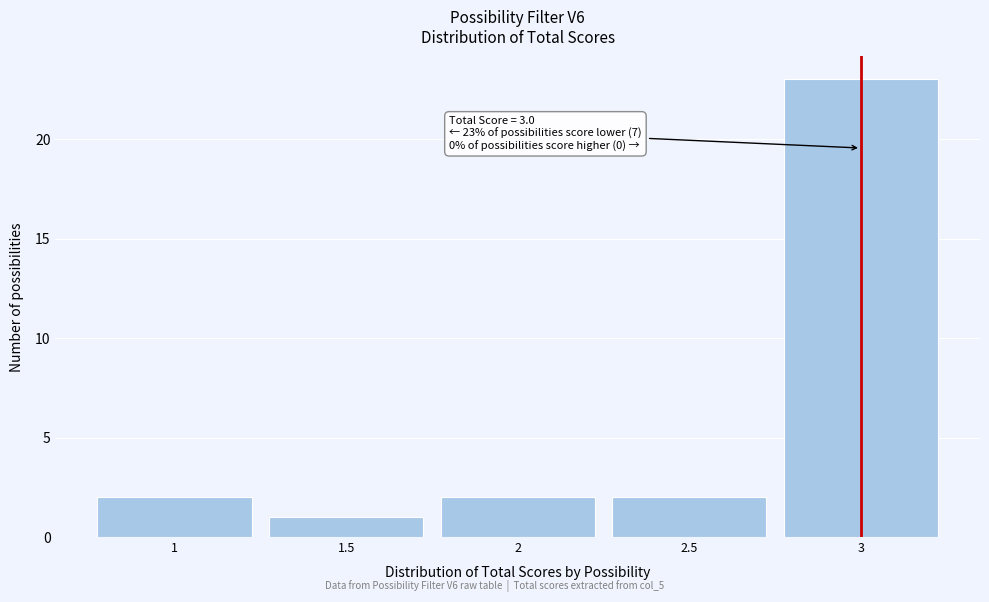

Over which range of the x-axis is the bar tallest?

2.75 to 3.25